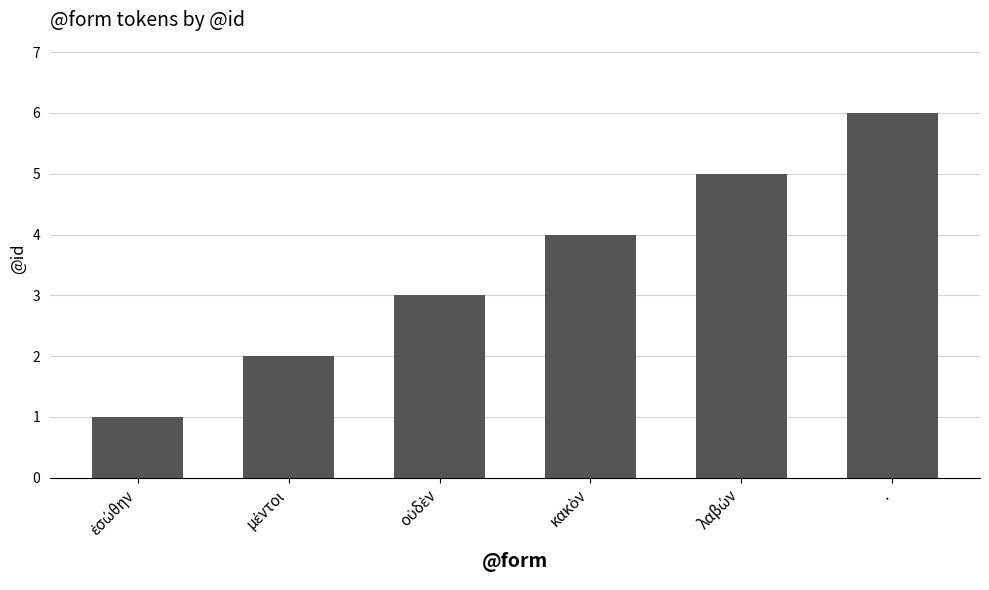

What is the sum of all values?

21